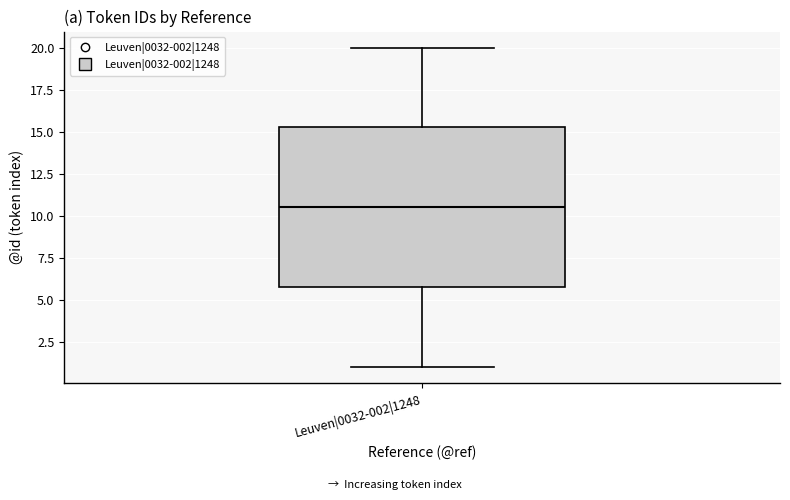

Transcribe this box plot: give where the median line is, the range the box spans, and where the two whiskers end, as read against the y-axis. The values are not printed on the chart, so give them approximately, as read against the axis.

median 10.5, box 6.0 to 15.5, whiskers 1.0 to 20.0